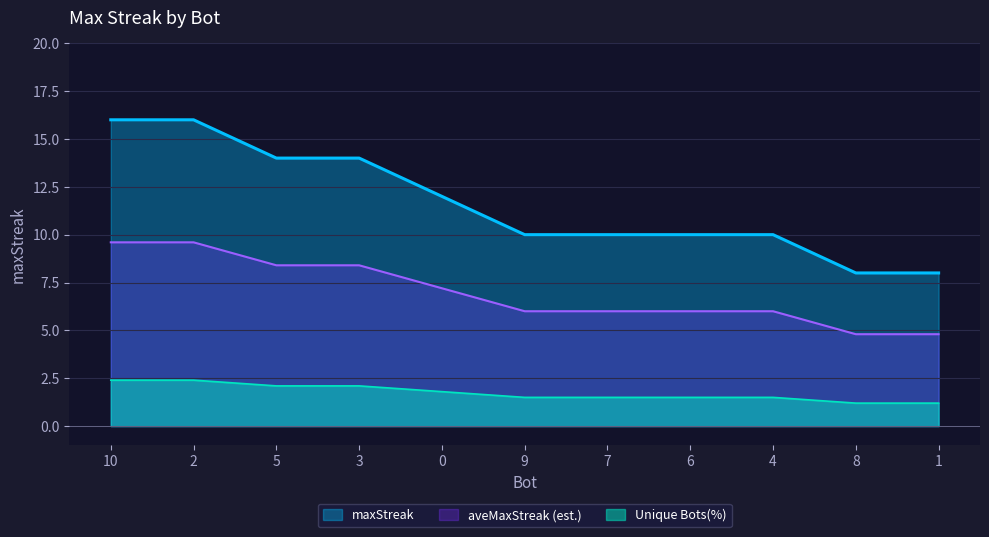

Reading left to right, extract all data points from this chart.

16	16	14	14	12	10	10	10	10	8	8